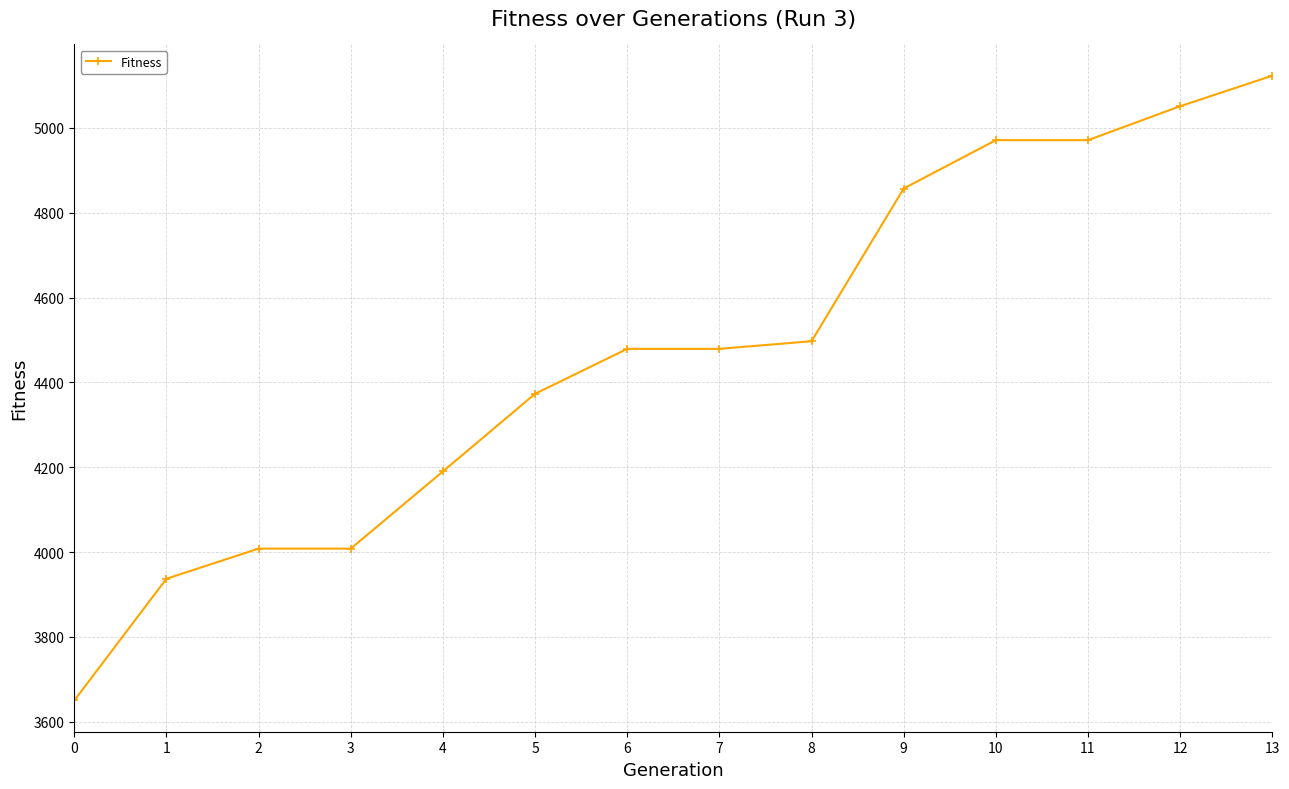

What is the value of the 11th point from the left?

4971